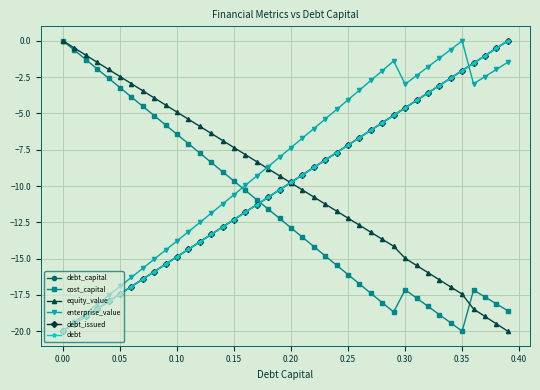

List the series in order of their peak value, highest first.

debt_capital, cost_capital, equity_value, enterprise_value, debt_issued, debt